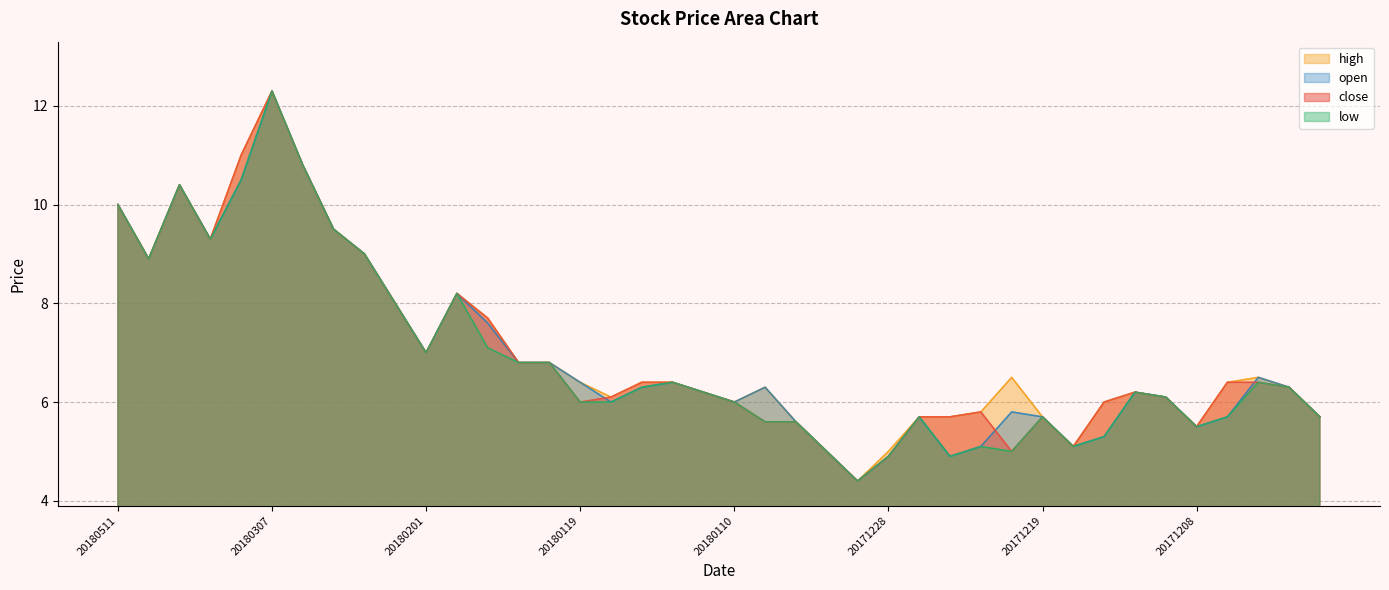

Which series has the largest range (max minus min)?

close